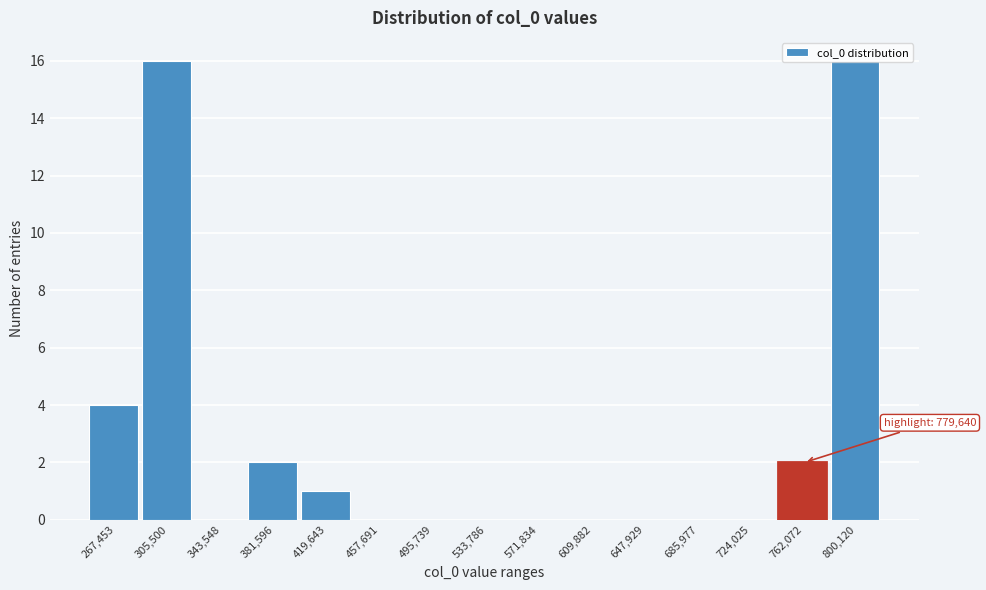

What is the greatest value displayed?

16